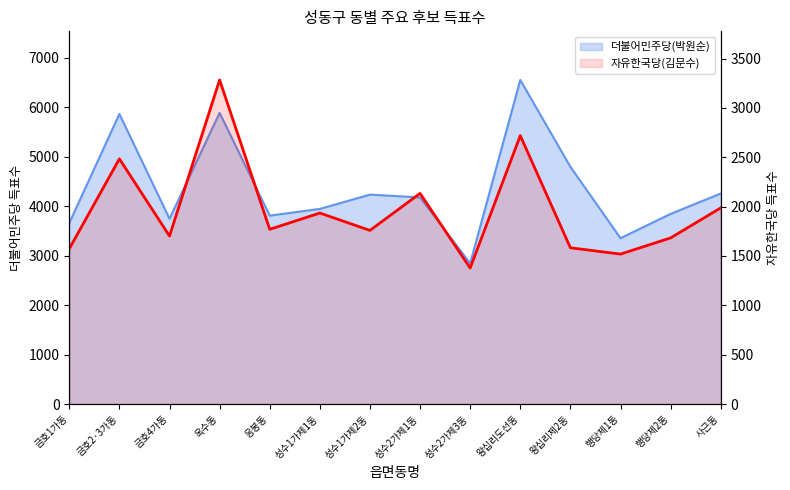

What is the greatest value displayed?

3283